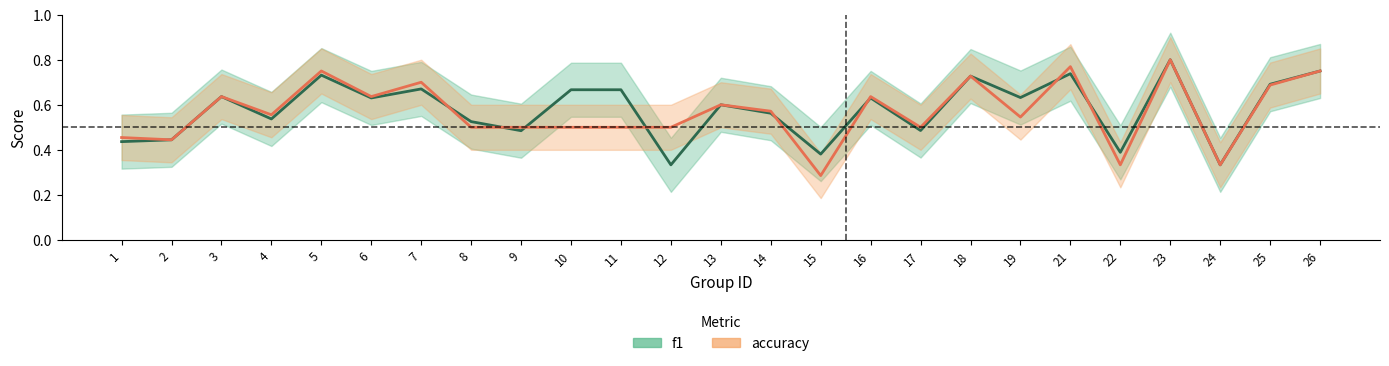

How many intersections are there between f1 and accuracy?

8